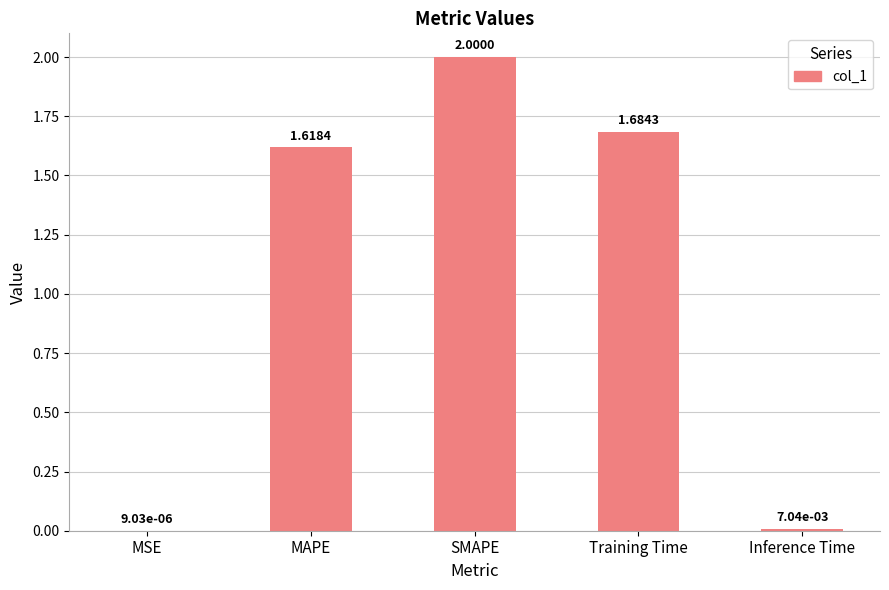

What is the sum of the values at SMAPE and MAPE?

3.6